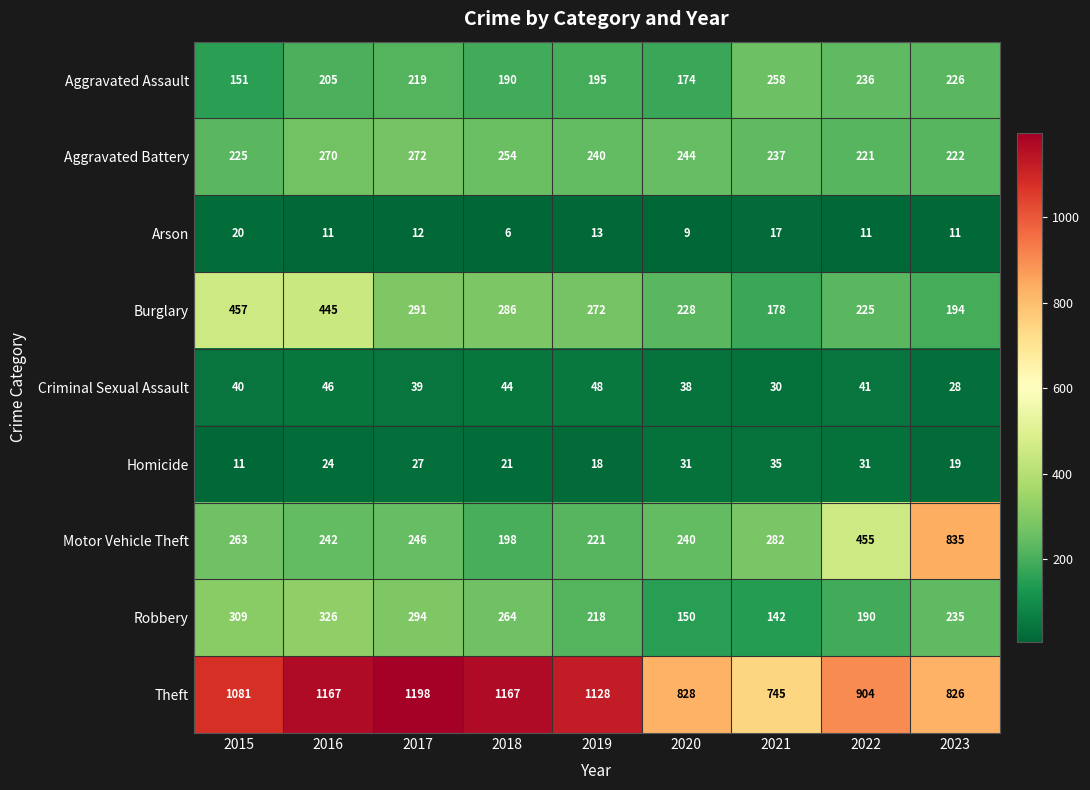

True or false: Homicide has a value of 24 at 2016.

True